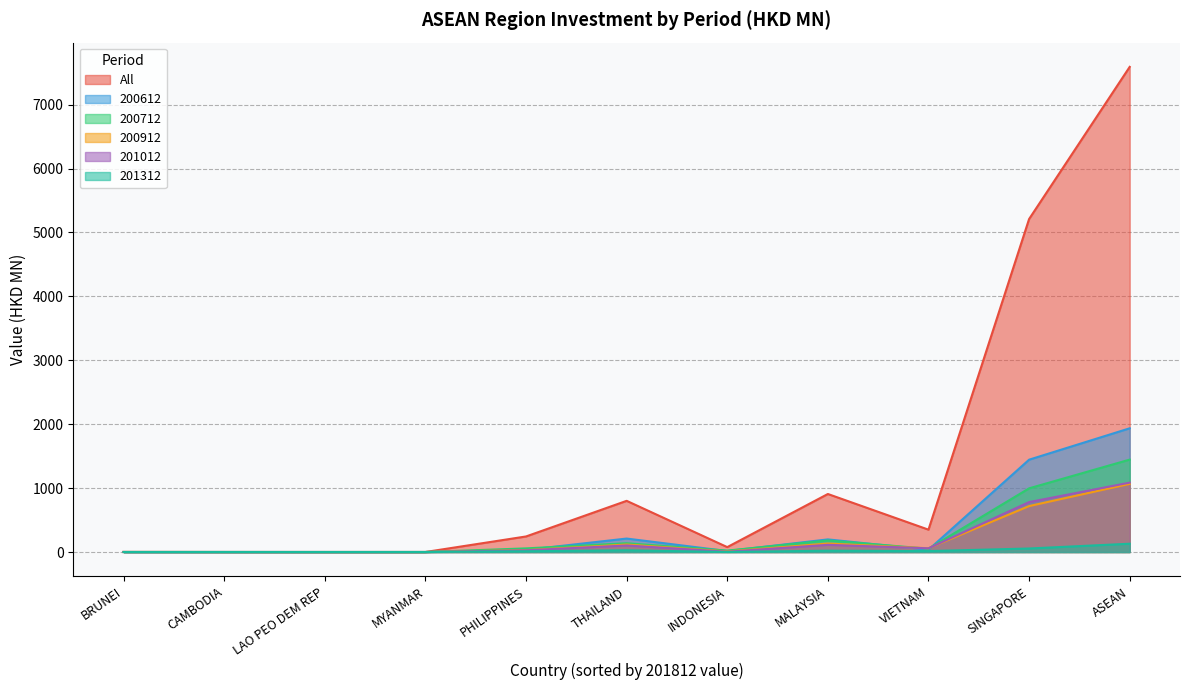

True or false: 200612 and 201312 cross at least once.

False